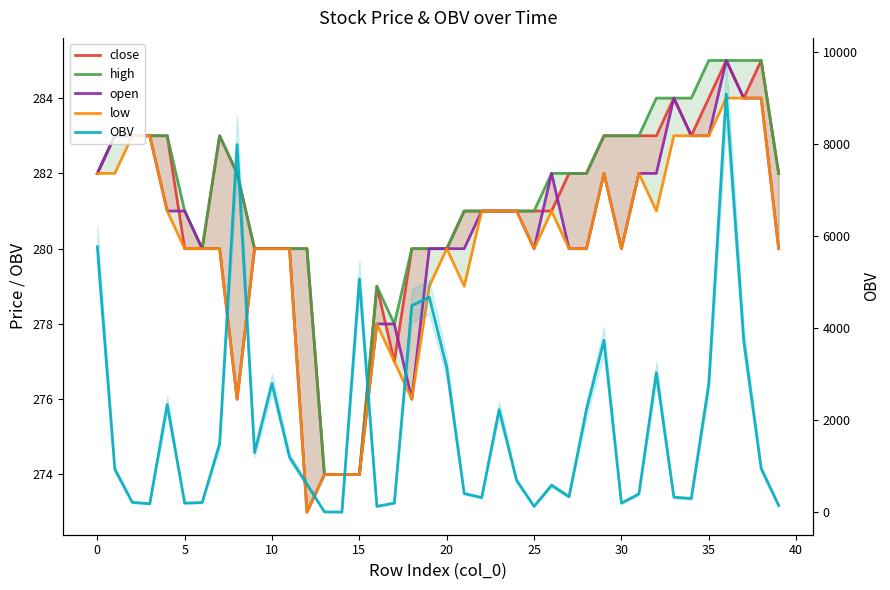

What is the difference between the maximum and second lowest values in the OBV series?

9083.0